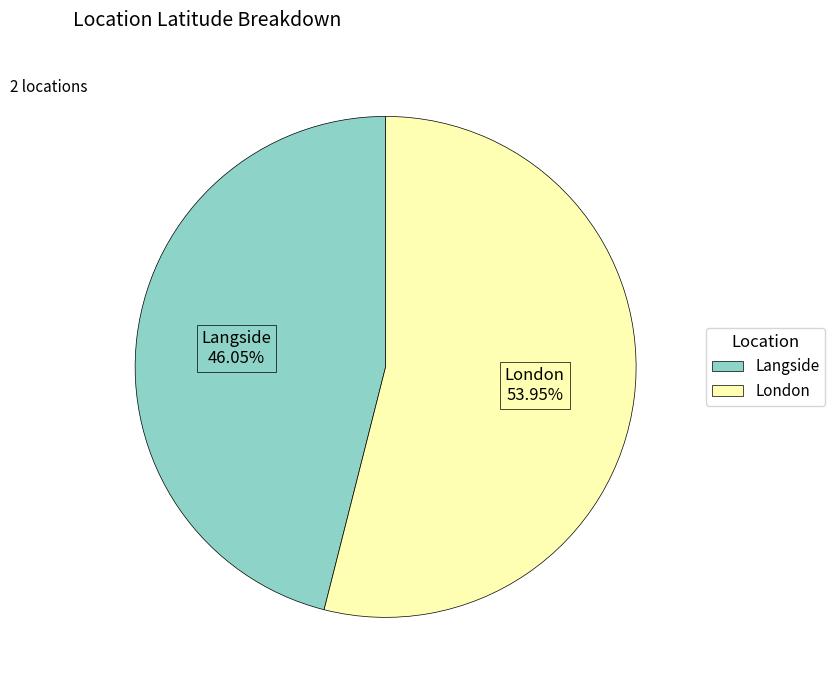

Is the sum of Langside and London greater than half?

Yes